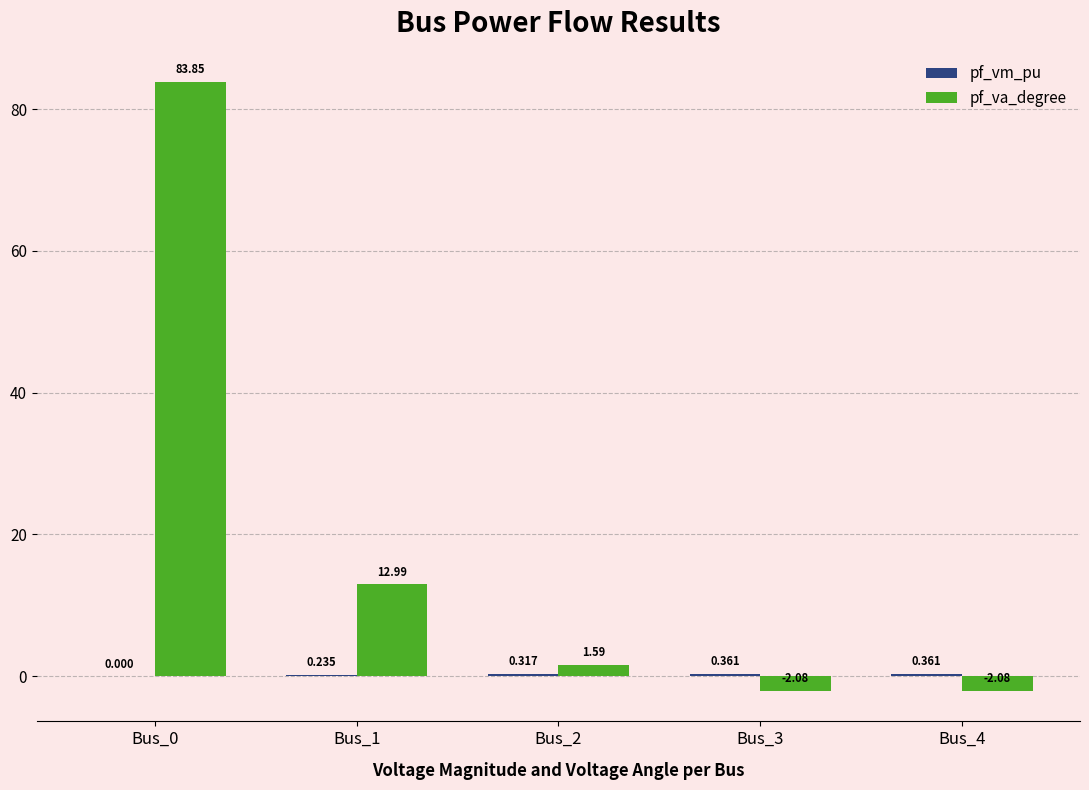

How many groups of bars are there?

5